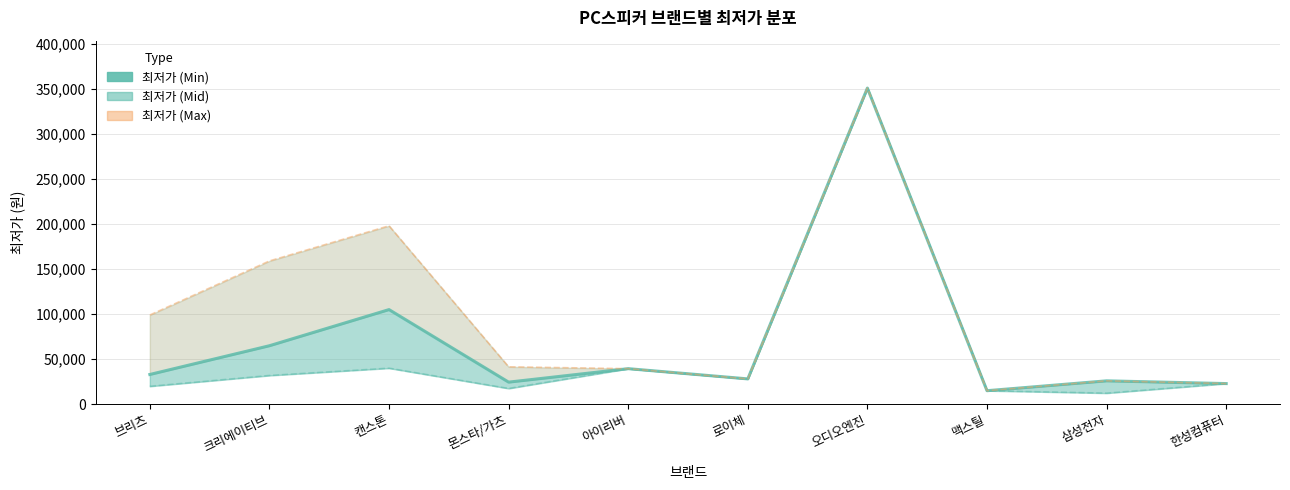

True or false: 최저가 (Max) has a value of 22900 at 한성컴퓨터.

True